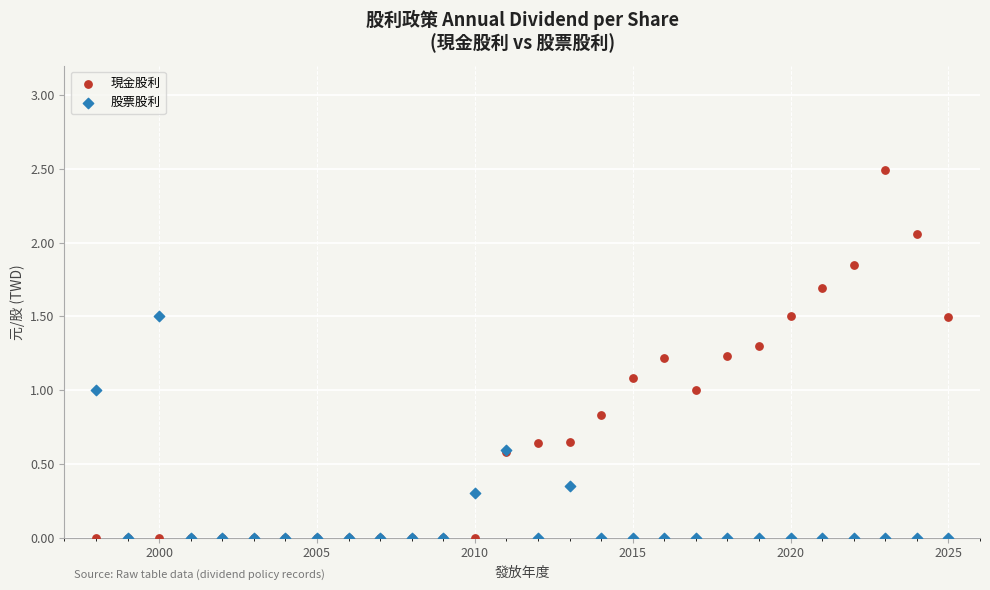

Which series has the widest spread of Y values?

現金股利